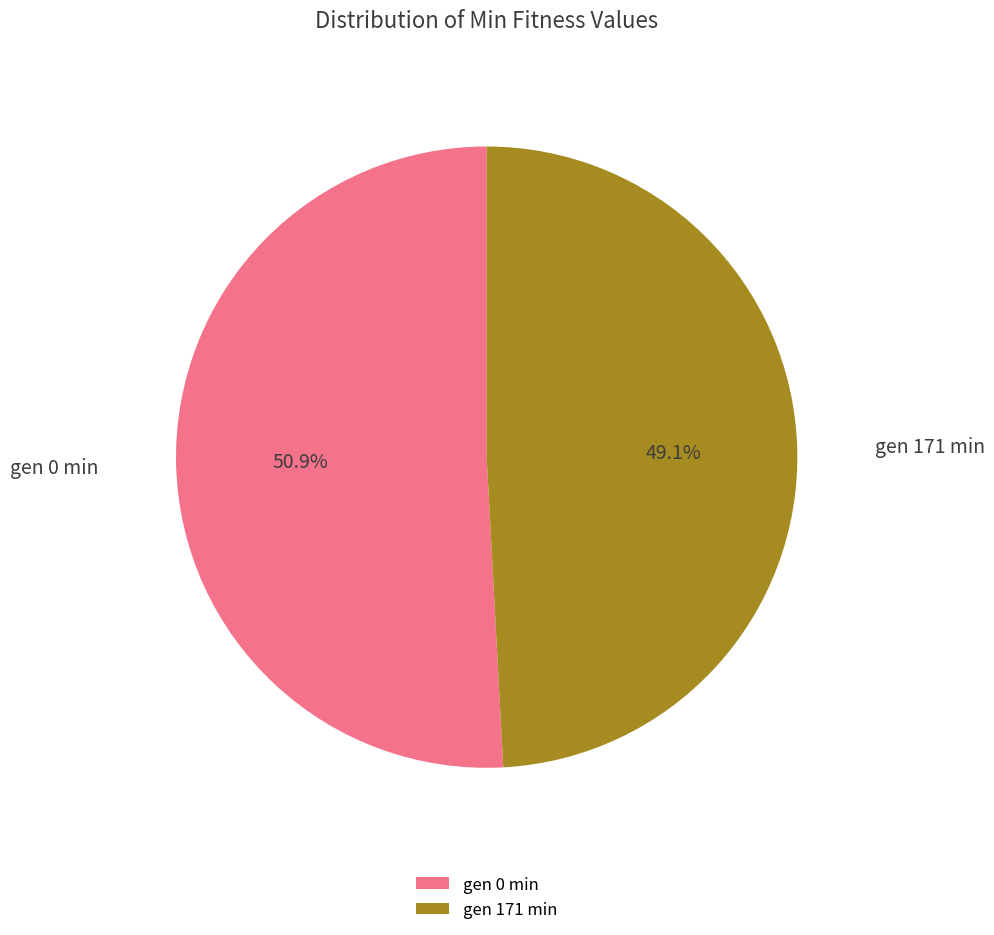

Combined, do gen 0 min and gen 171 min account for over 50%?

Yes